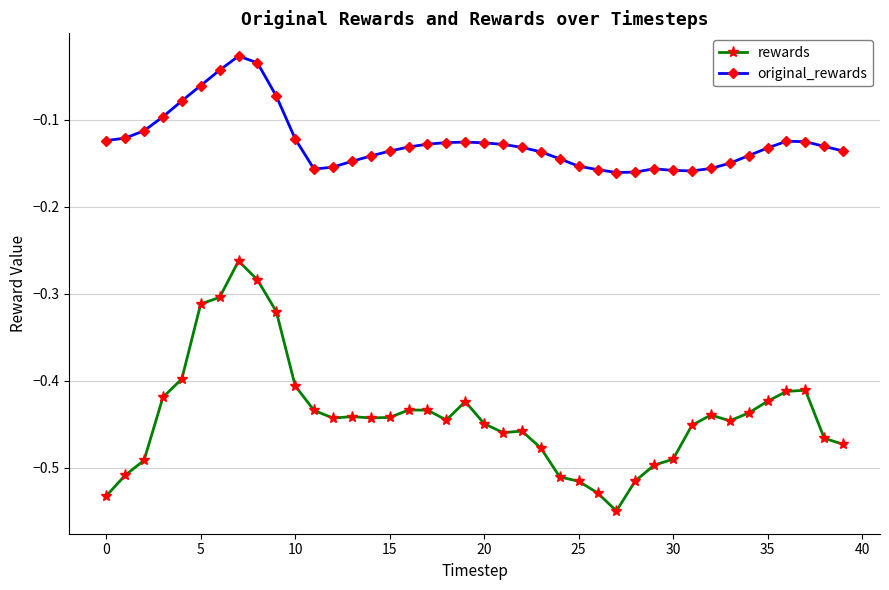

True or false: rewards has more than 0 points higher than both neighbors.

True